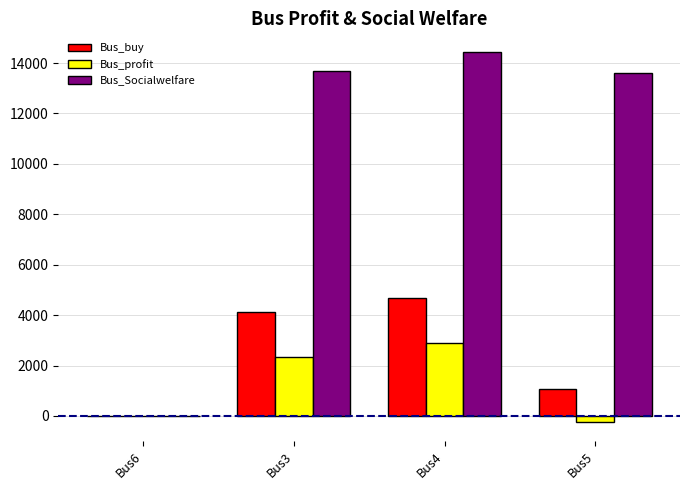

At which category is the sum across all series the highest?

Bus4